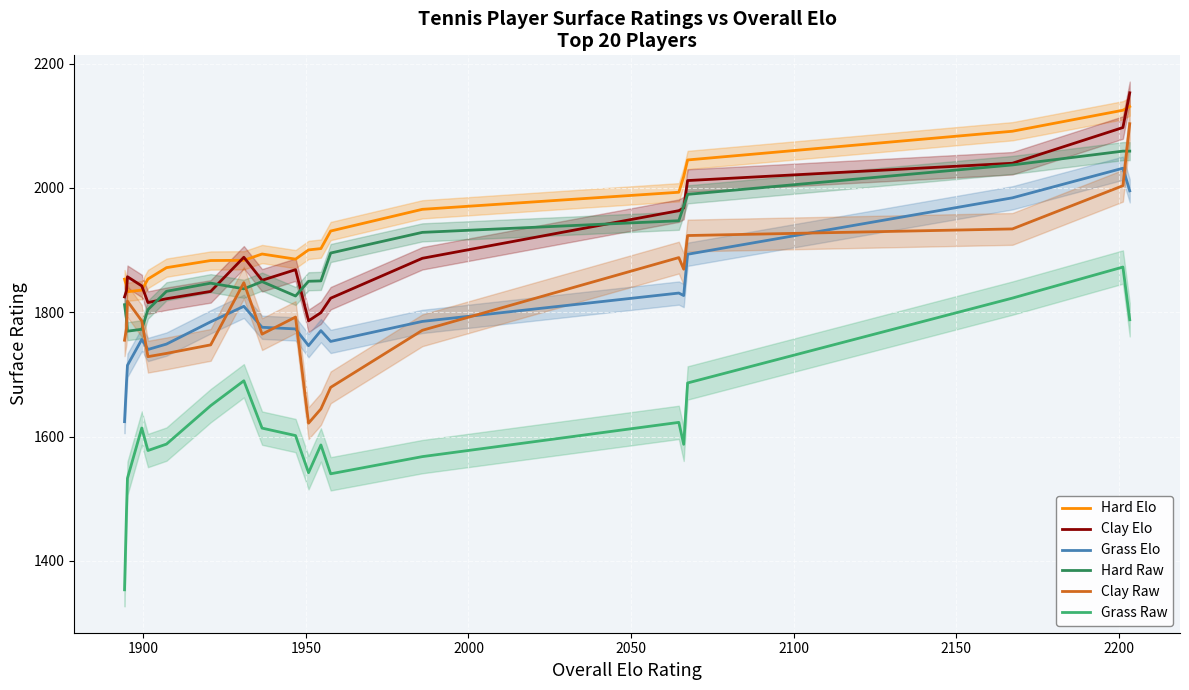

Reading left to right, extract all data points from this chart.

Hard Elo: 1853.3	1842.1	1833.0	1835.7	1853.5	1871.8	1883.2	1883.6	1893.7	1885.5	1900.3	1902.4	1930.7	1965.6	1993.1	2018.3	2045.0	2091.2	2124.9	2130.9
Clay Elo: 1824.7	1834.5	1857.2	1842.4	1815.7	1821.8	1833.6	1888.5	1851.5	1868.5	1786.2	1799.4	1822.6	1886.8	1963.4	1967.7	2011.9	2039.7	2097.1	2153.0
Grass Elo: 1624.1	1687.3	1714.8	1756.2	1740.2	1748.9	1784.7	1809.6	1775.9	1773.2	1746.4	1770.5	1753.1	1785.3	1830.9	1826.9	1893.3	1984.1	2031.7	1995.3
Hard Raw: 1812.2	1789.4	1769.6	1772.7	1804.3	1833.7	1846.8	1837.8	1849.3	1826.2	1849.9	1850.5	1895.3	1928.5	1947.2	1970.6	1989.7	2037.0	2059.2	2059.2
Clay Raw: 1755.1	1774.3	1817.9	1786.1	1728.6	1733.9	1747.6	1847.7	1764.9	1792.3	1621.7	1644.5	1679.3	1771.0	1888.0	1869.3	1923.4	1934.1	2003.6	2103.3
Grass Raw: 1353.7	1479.9	1533.1	1613.8	1577.7	1588.0	1649.9	1689.8	1613.7	1601.7	1542.0	1586.7	1540.2	1567.9	1622.9	1587.6	1686.3	1822.8	1872.8	1788.0